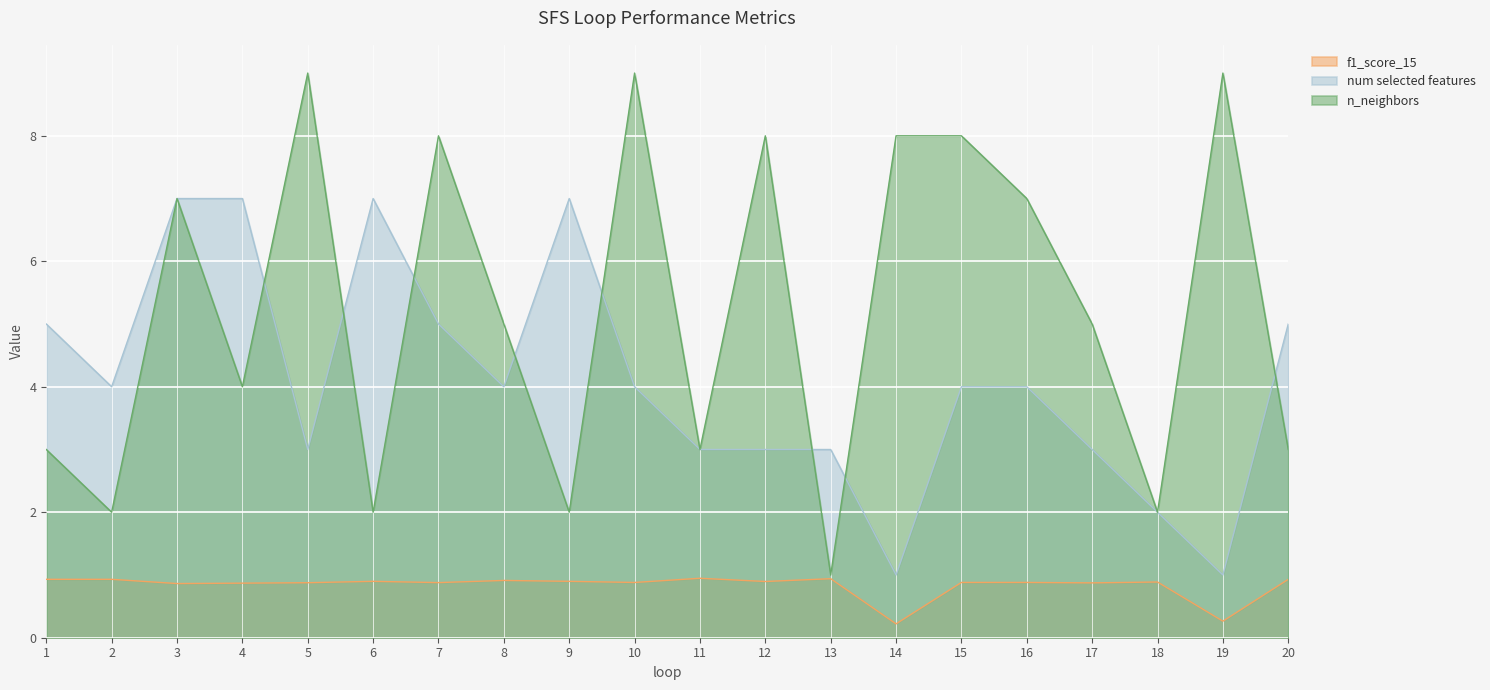

The num selected features series shows 1.8 at 17. True or false?

False